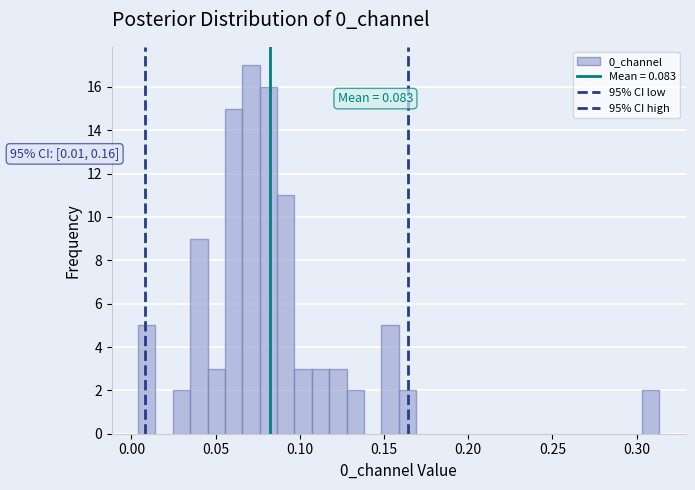

Around what value on the x-axis is the tallest bar? Give the approximate position of its centre, as read against the axis.

0.070